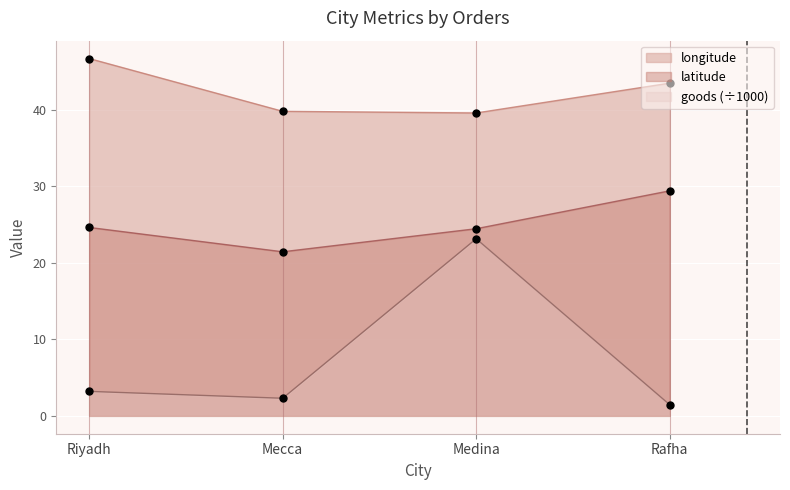

At which category is the sum across all series the highest?

Medina